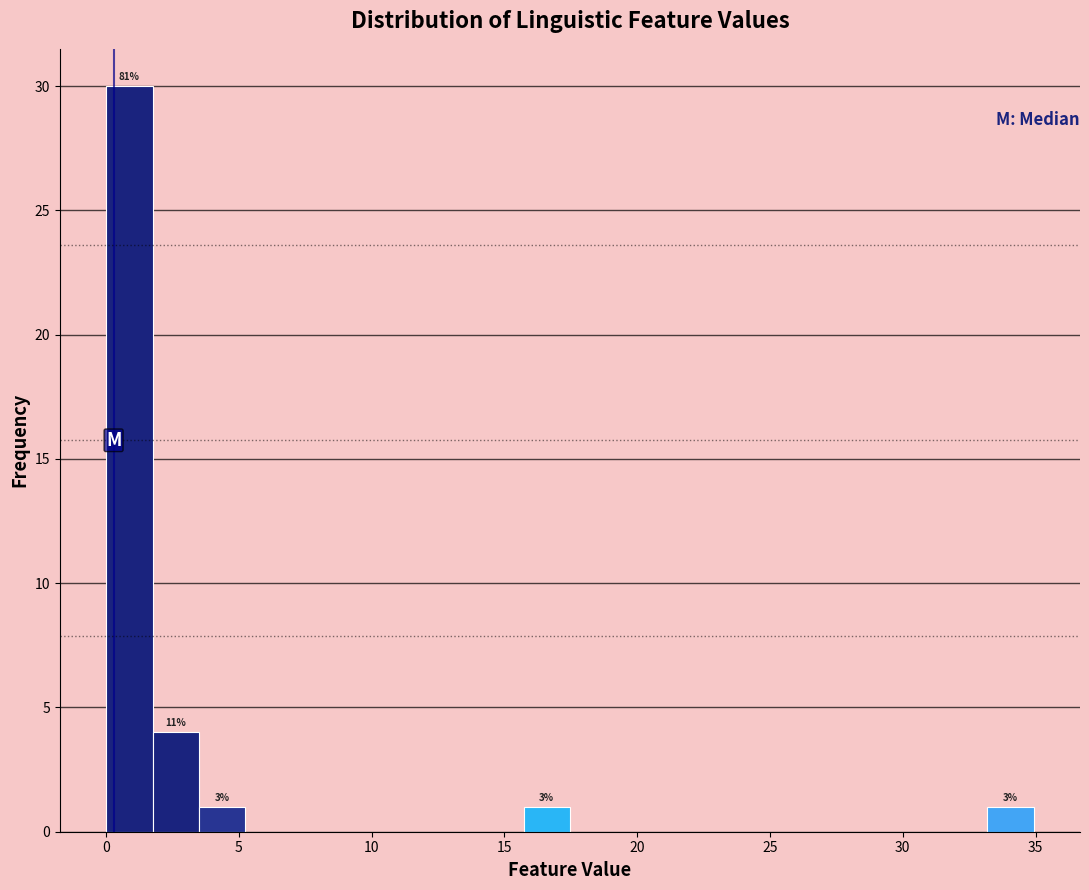

Read against the x-axis, roughly where is the centre of the tallest bar?

1.0